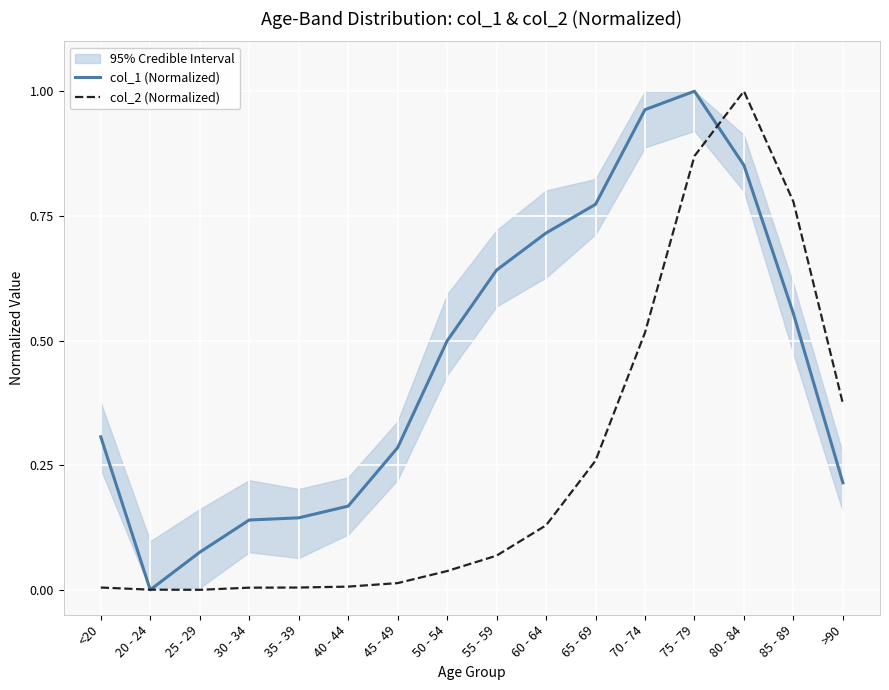

What is the label of the 16th point from the right?

<20